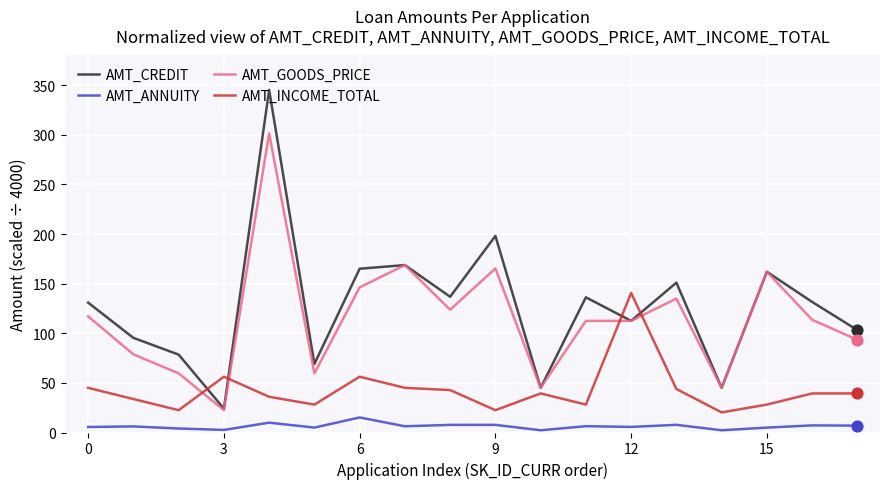

What are all the series names shown in the legend?

AMT_CREDIT, AMT_ANNUITY, AMT_GOODS_PRICE, AMT_INCOME_TOTAL